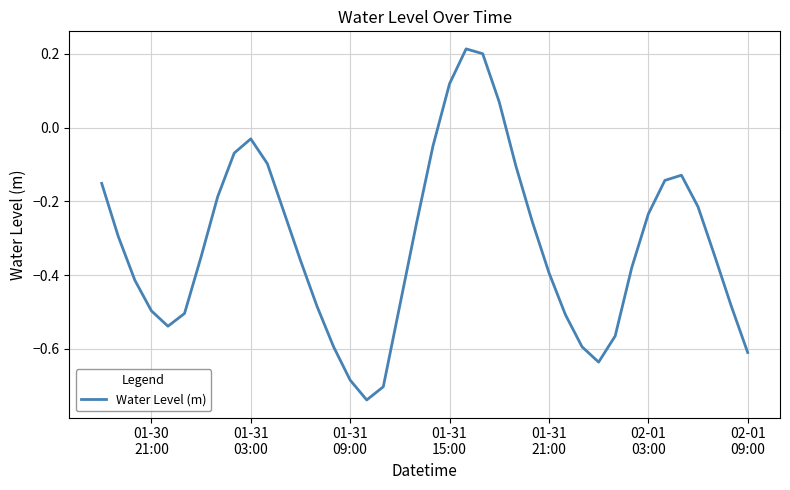

What is the difference between the maximum and minimum values?

1.0